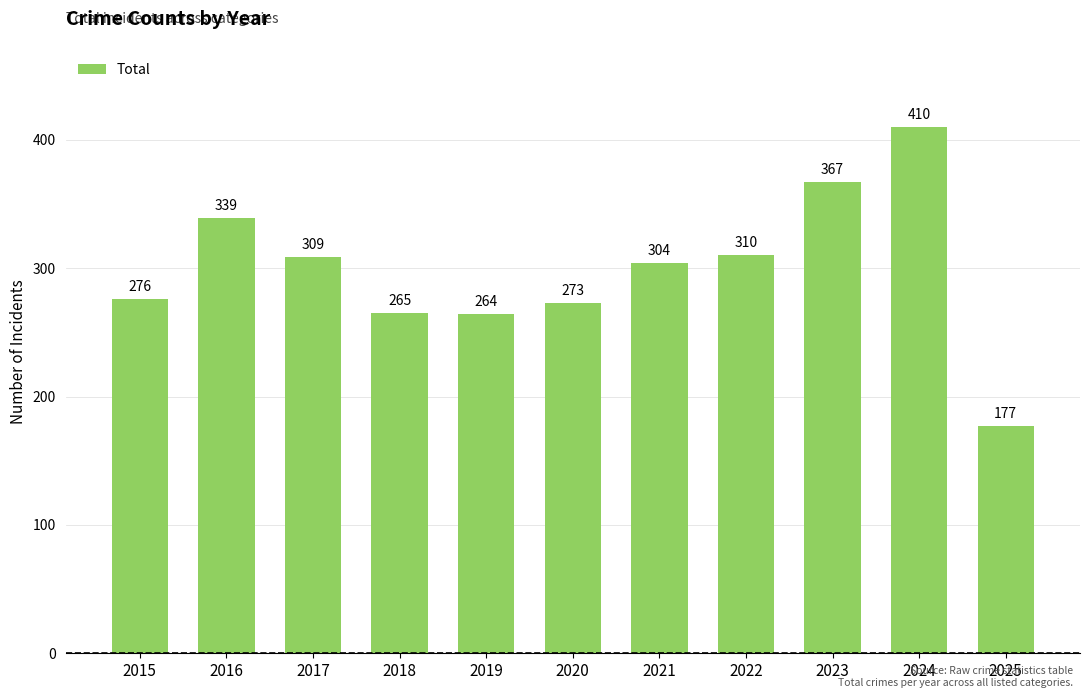

What is the sum of all values?

3294